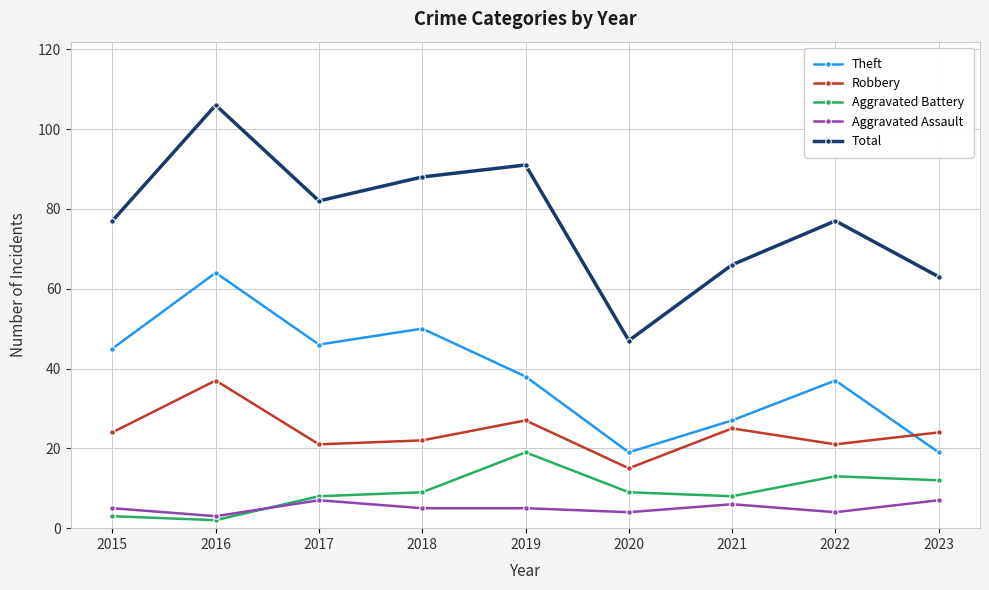

What is the sum of the Aggravated Assault values at 2021 and 2020?

10